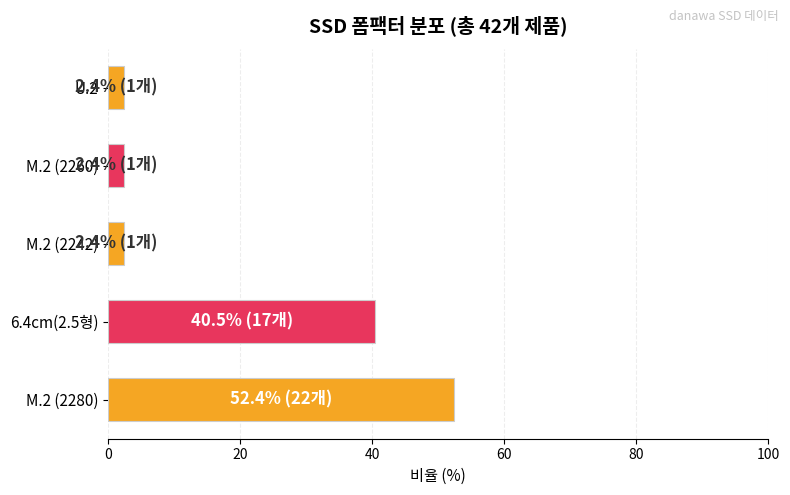

Where is the data nearest to the value 27?

6.4cm(2.5형)